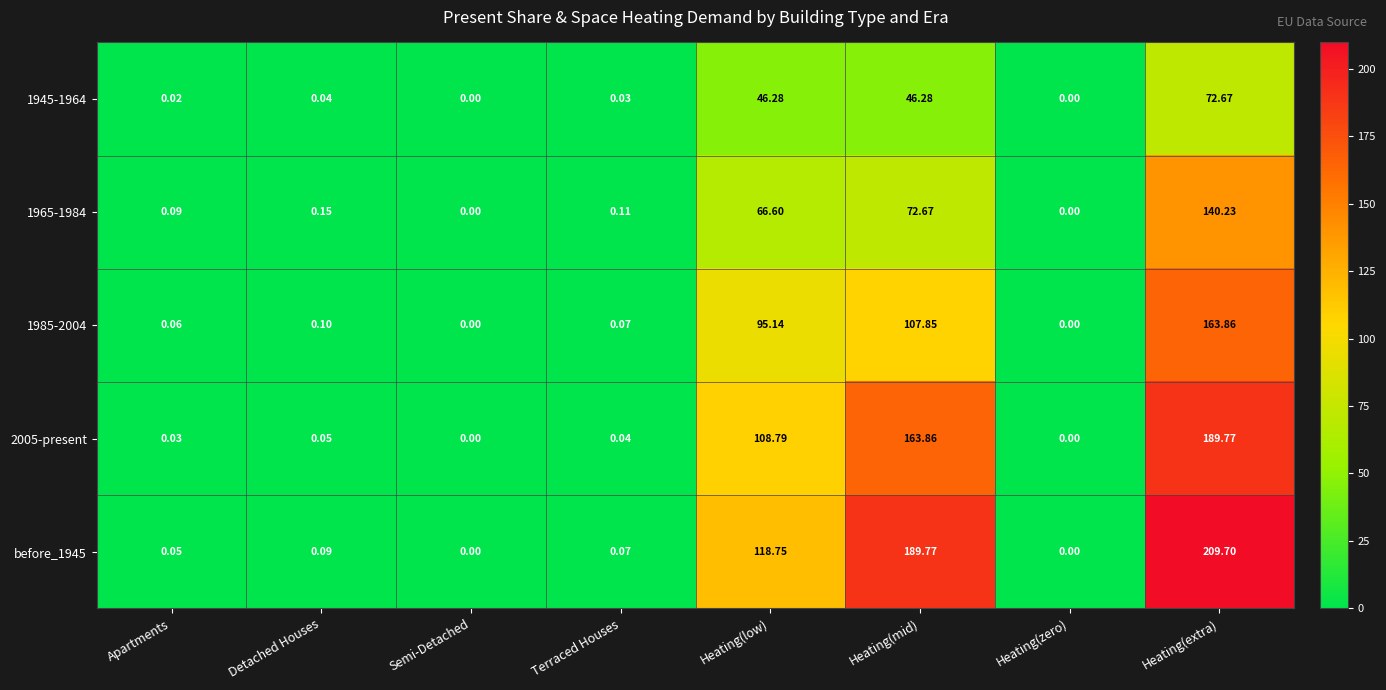

How many data points does each series have?

8